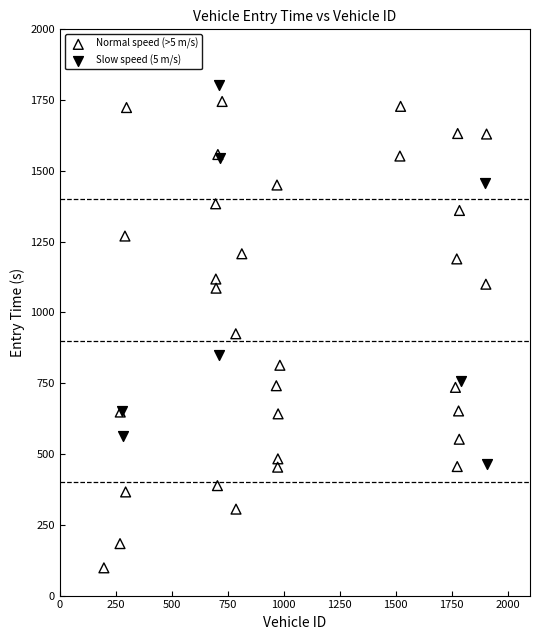

What are all the series names shown in the legend?

Normal speed (>5 m/s), Slow speed (5 m/s)